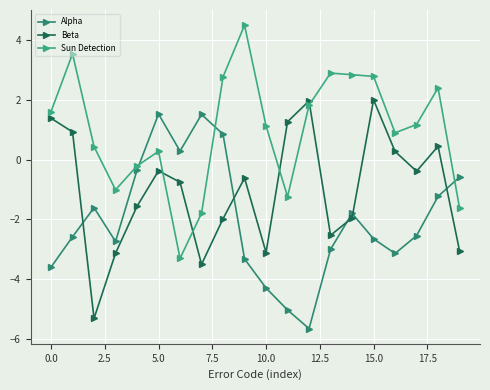

Count the number of categories in the chart.

20